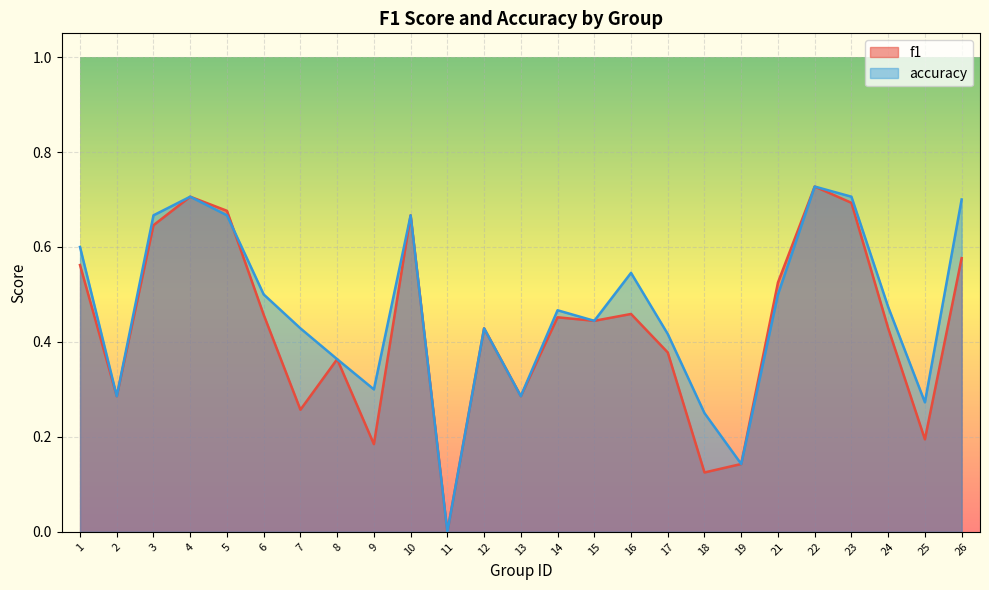

The accuracy series shows 0.6 at 12. True or false?

False